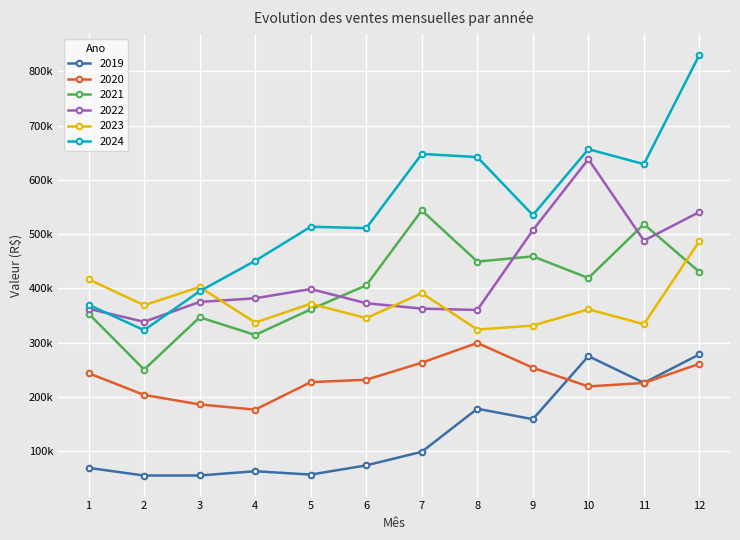

True or false: 2022 and 2019 intersect in this chart.

False